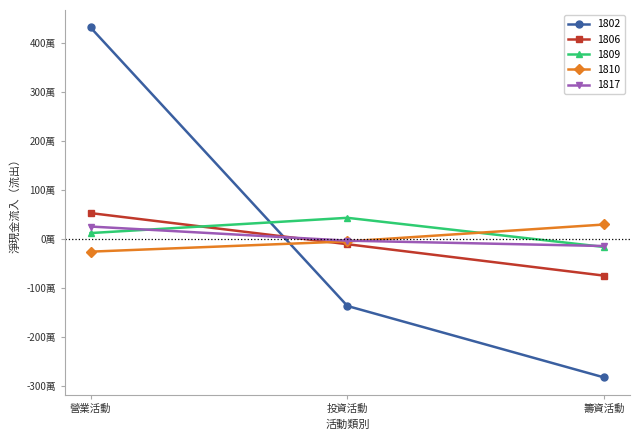

What is the average value of the 1802 series?

44214